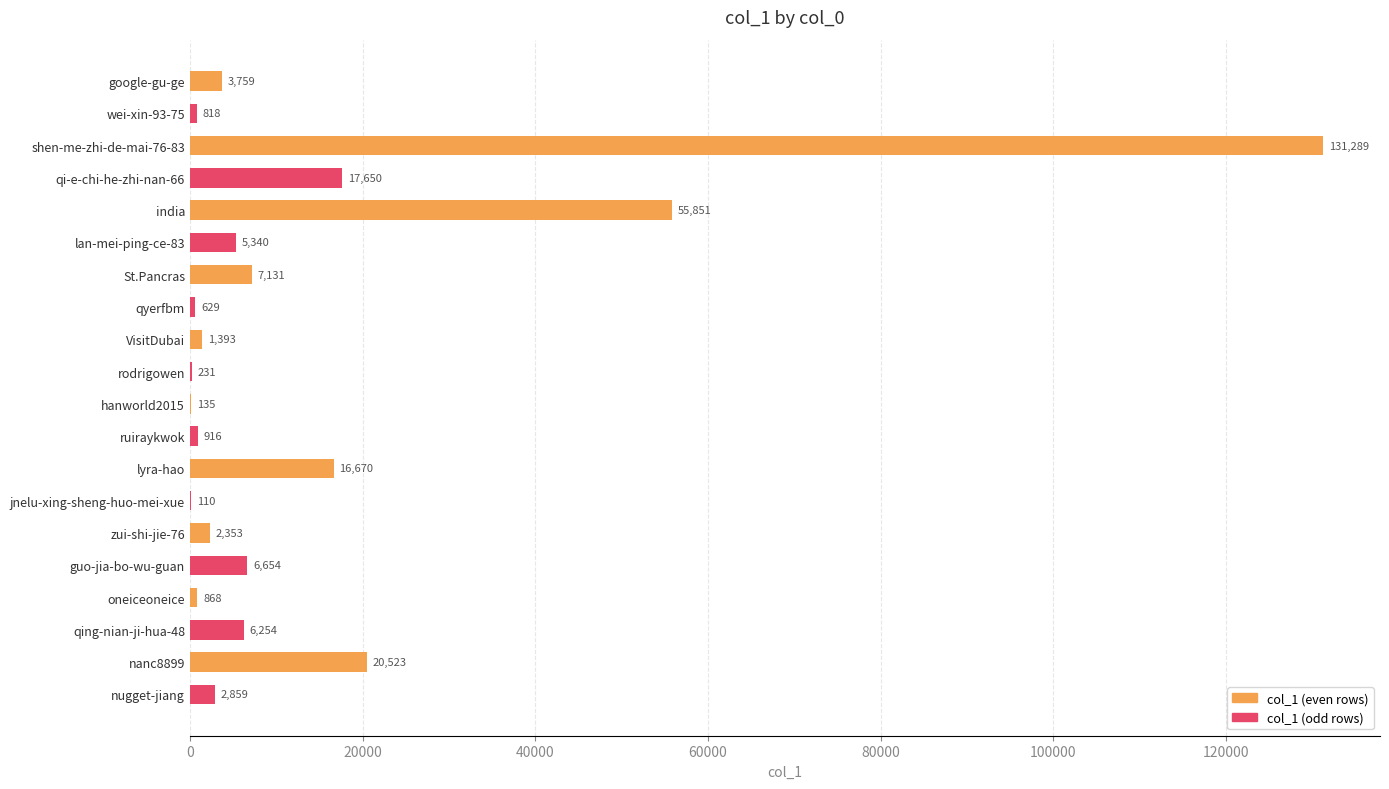

What is the change in value from wei-xin-93-75 to nanc8899?

+19705